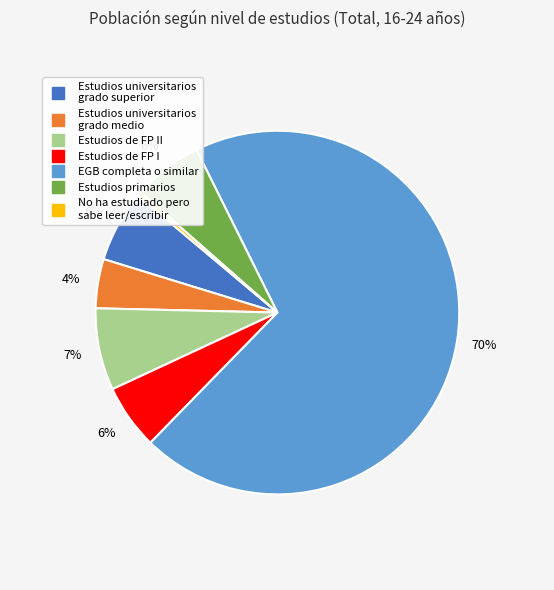

Is there any slice that represents more than half of the pie?

Yes